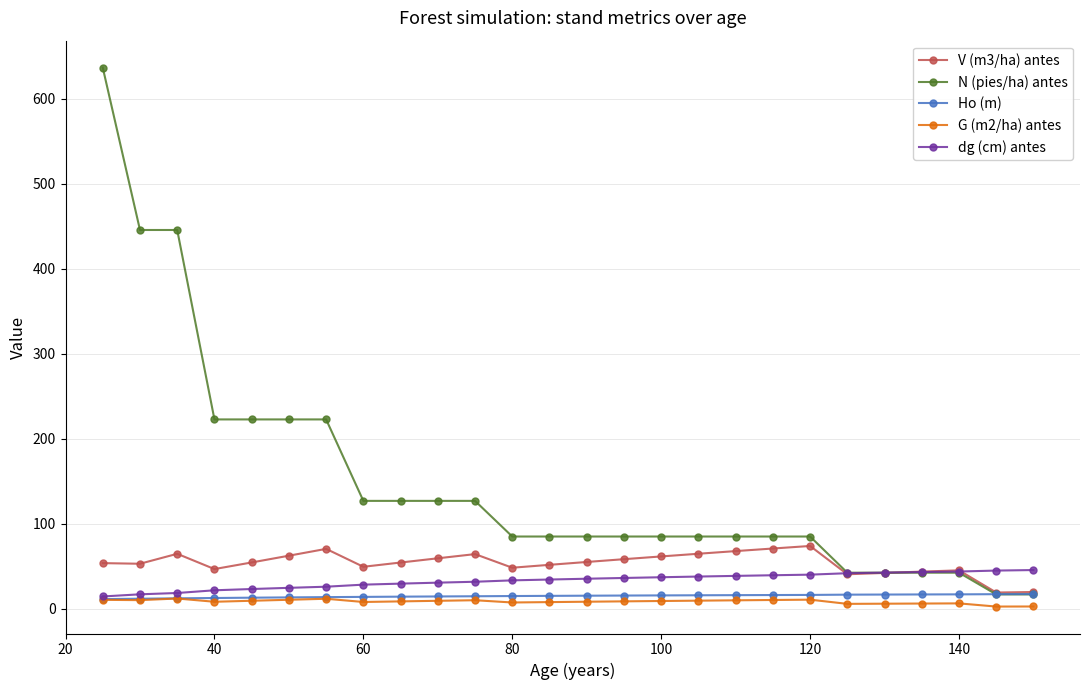

At how many categories does at least one series exceed 248?

3